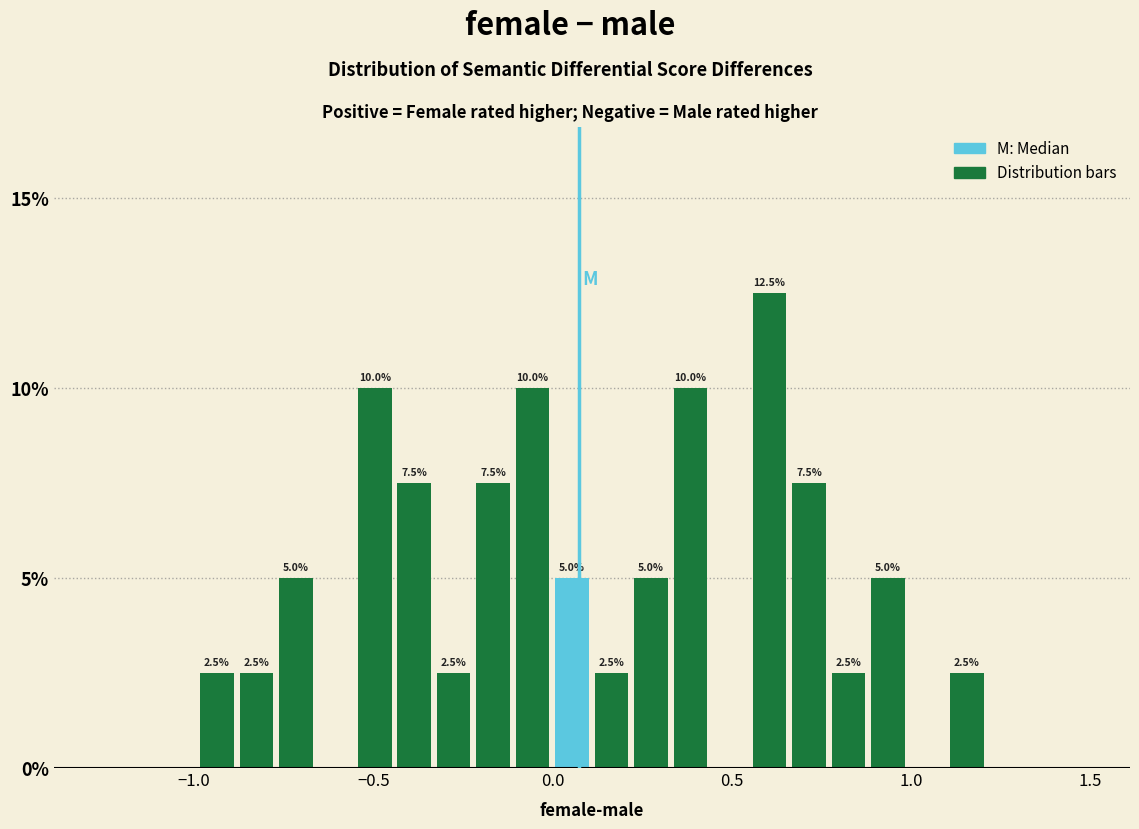

Read against the x-axis, roughly where is the centre of the tallest bar?

0.60